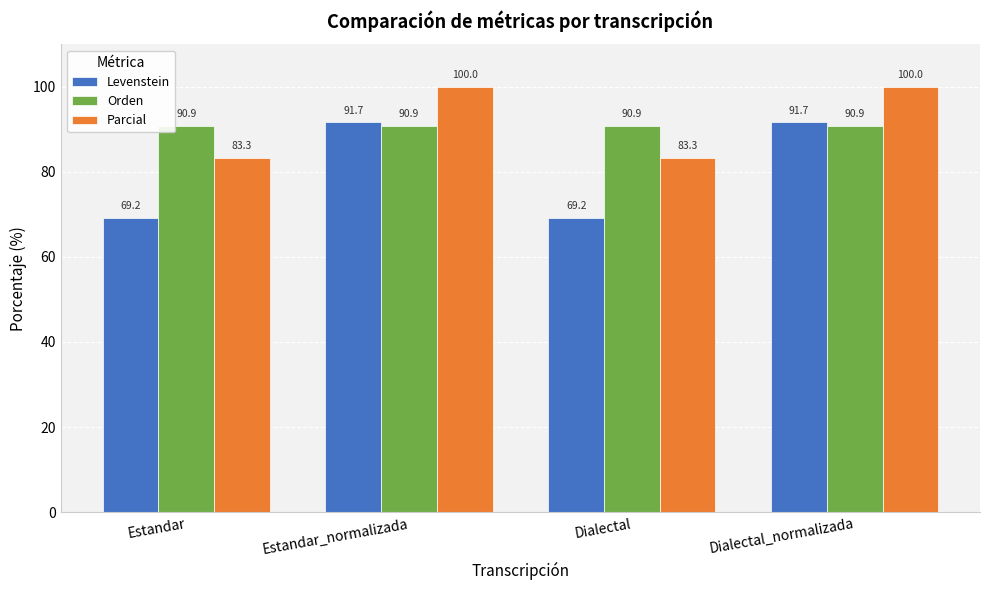

At Estandar_normalizada, list the series in order from smallest to largest.

Orden, Levenstein, Parcial